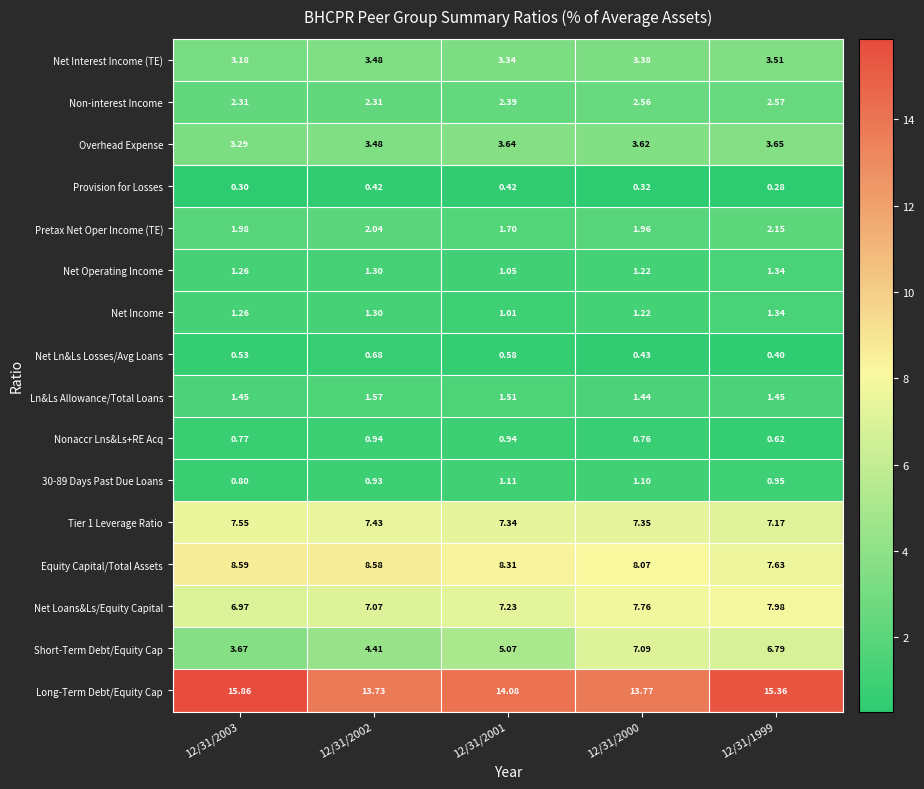

Is the value of Overhead Expense at 12/31/1999 greater than the value of 30-89 Days Past Due Loans at 12/31/2003?

Yes